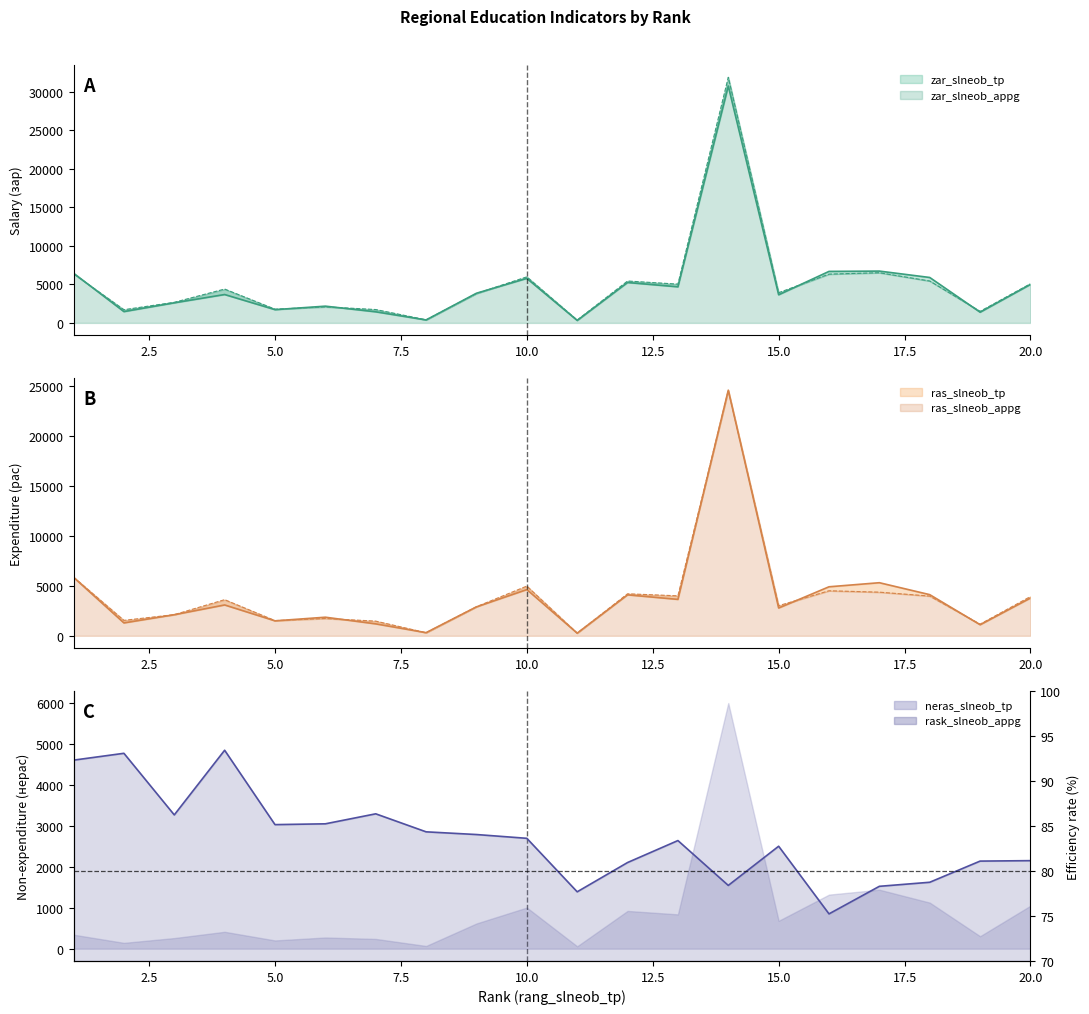

What is the greatest value displayed?

31882.0